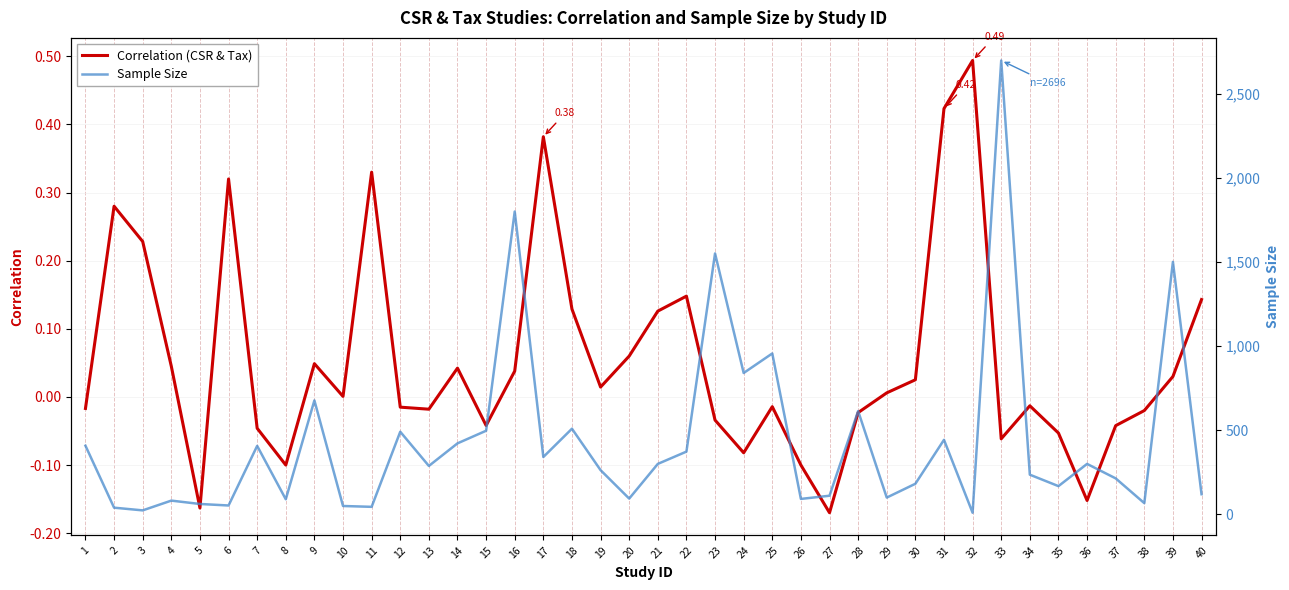

Rank the series at 18 from highest to lowest value.

Sample Size, Correlation (CSR & Tax)